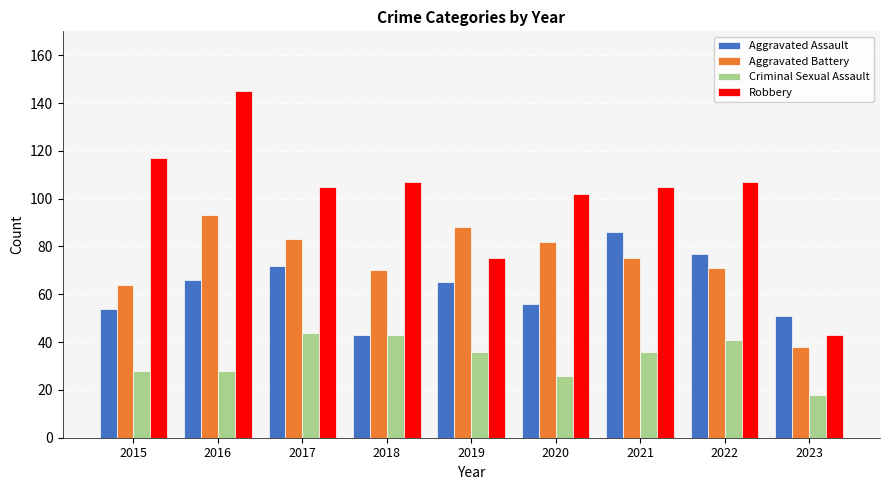

List the series in order of their peak value, lowest first.

Criminal Sexual Assault, Aggravated Assault, Aggravated Battery, Robbery